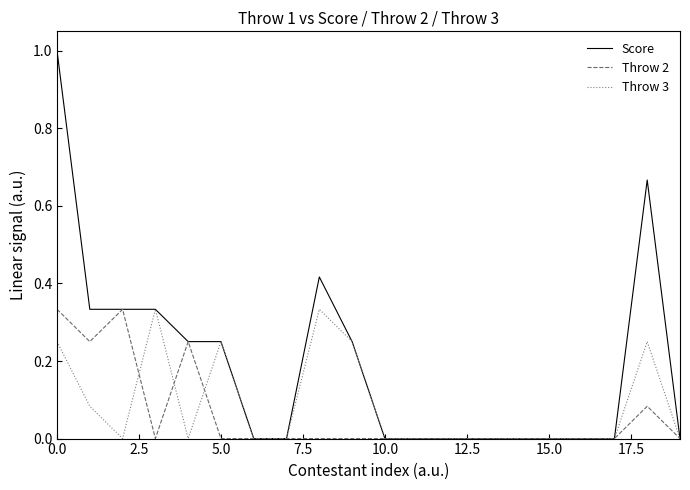

True or false: Throw 3 has more than 0 points higher than both neighbors.

True